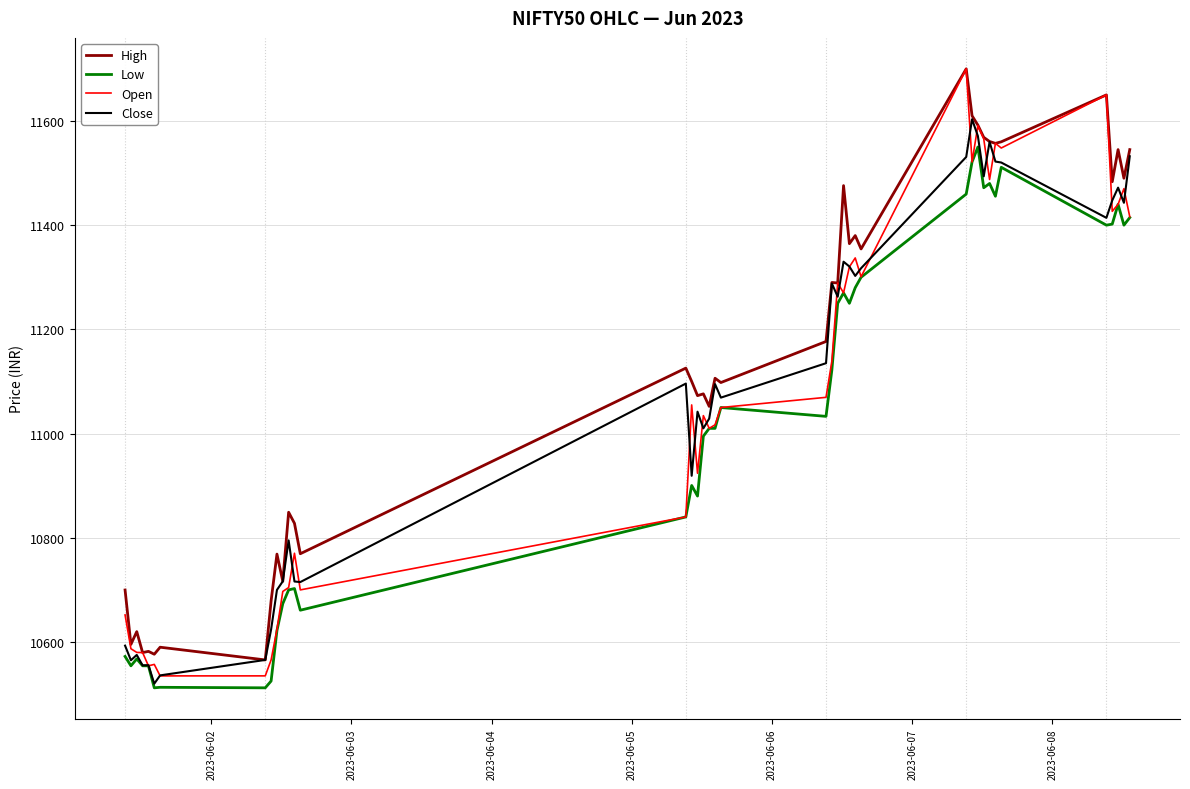

Which series has the largest total across all categories?

High